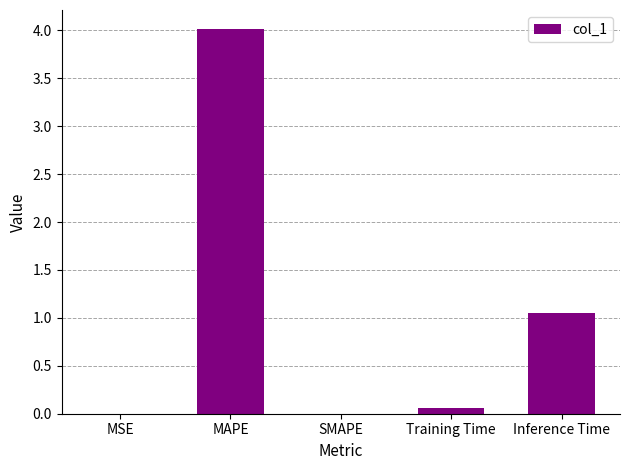

What is the difference between the values at Training Time and Inference Time?

1.0